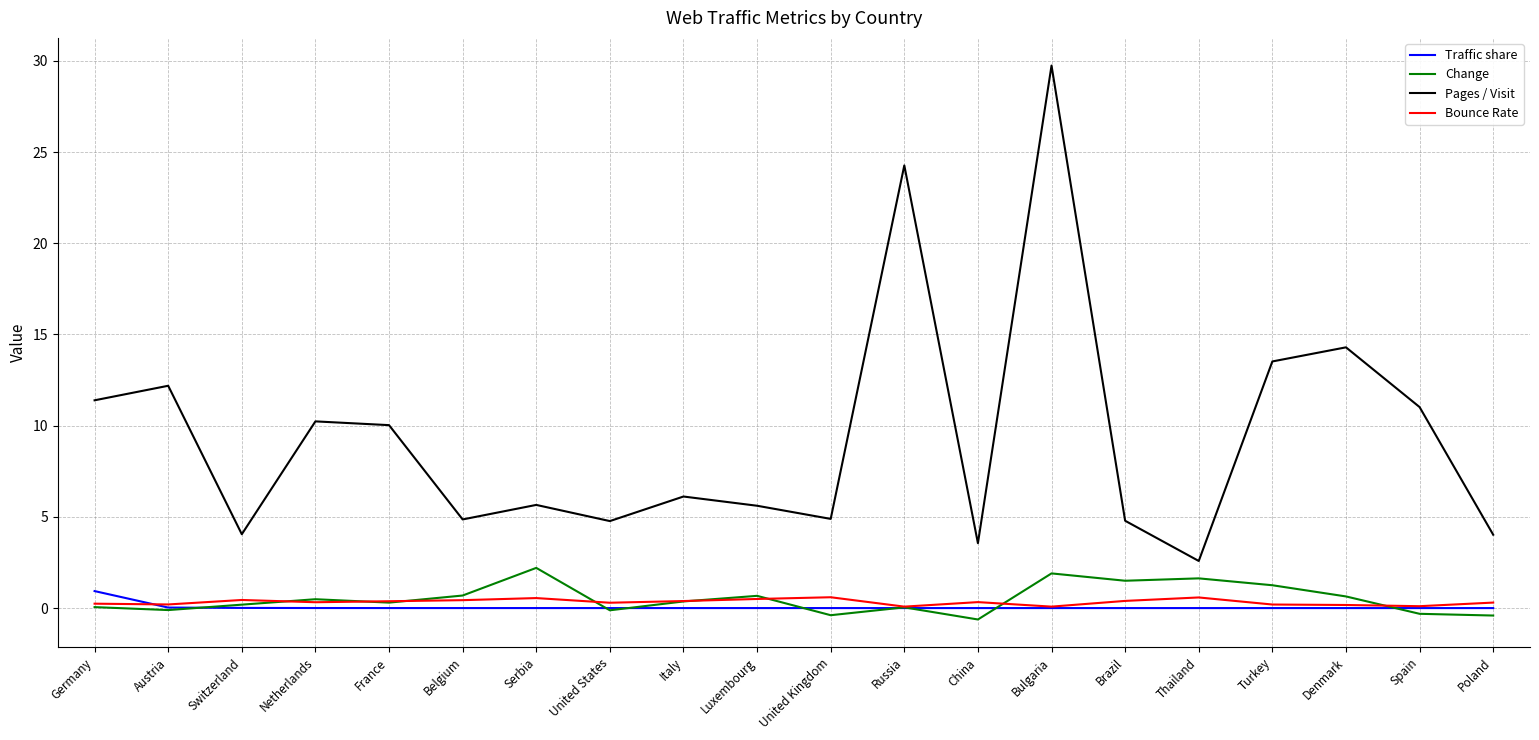

Which label corresponds to the largest value in the chart?

Bulgaria